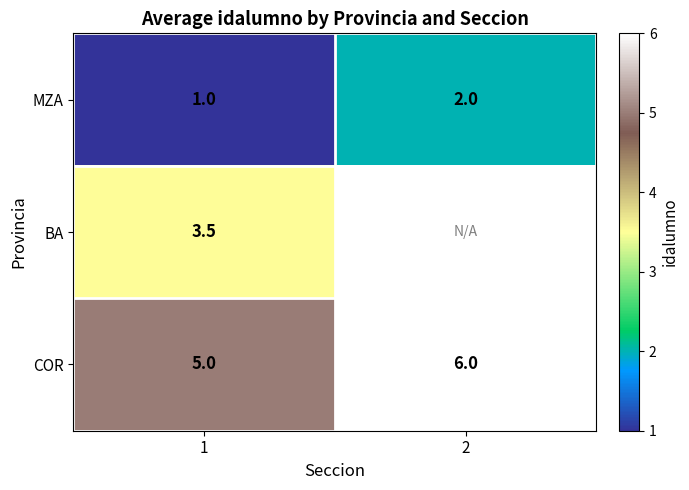

At which category is the sum across all series the highest?

1